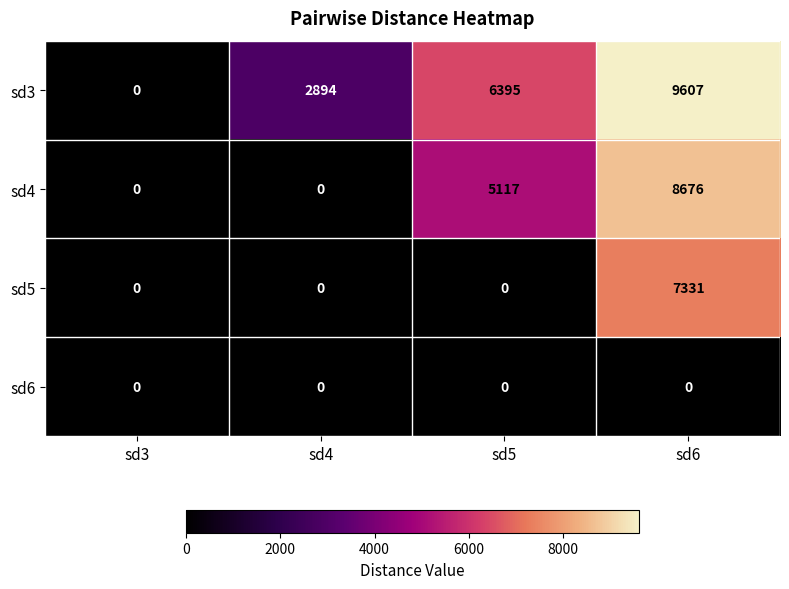

The sd5 series shows 0 at sd4. True or false?

True